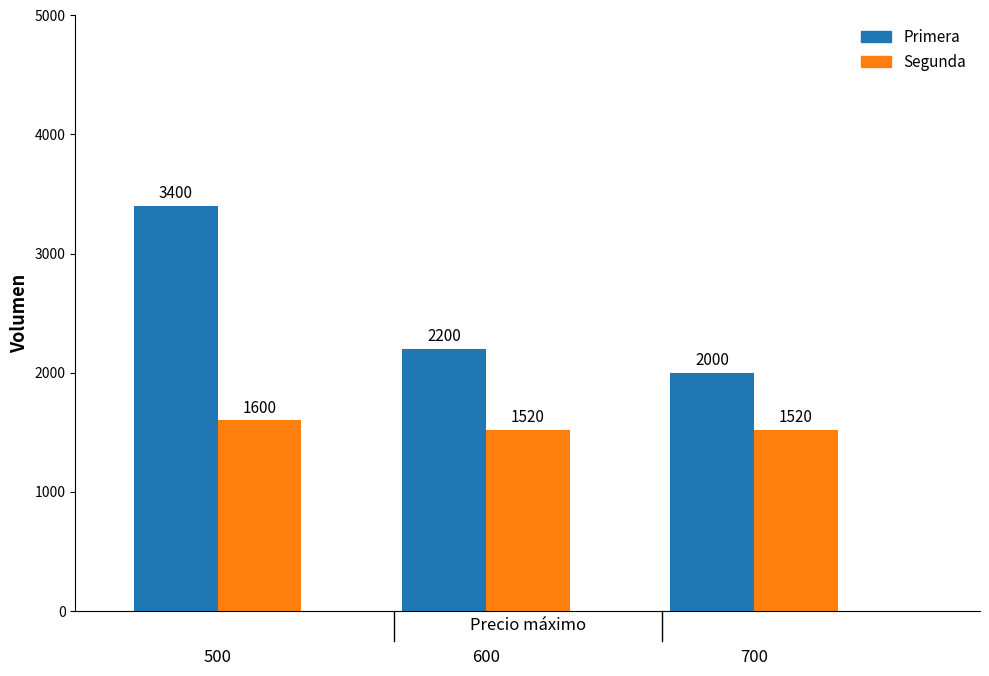

True or false: Precio $/Kg has a value of 273 at 0.

False